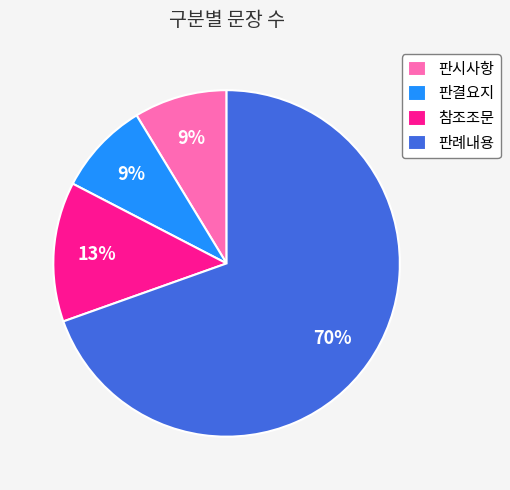

What percentage is the 판시사항 slice, to the nearest percent?

9%